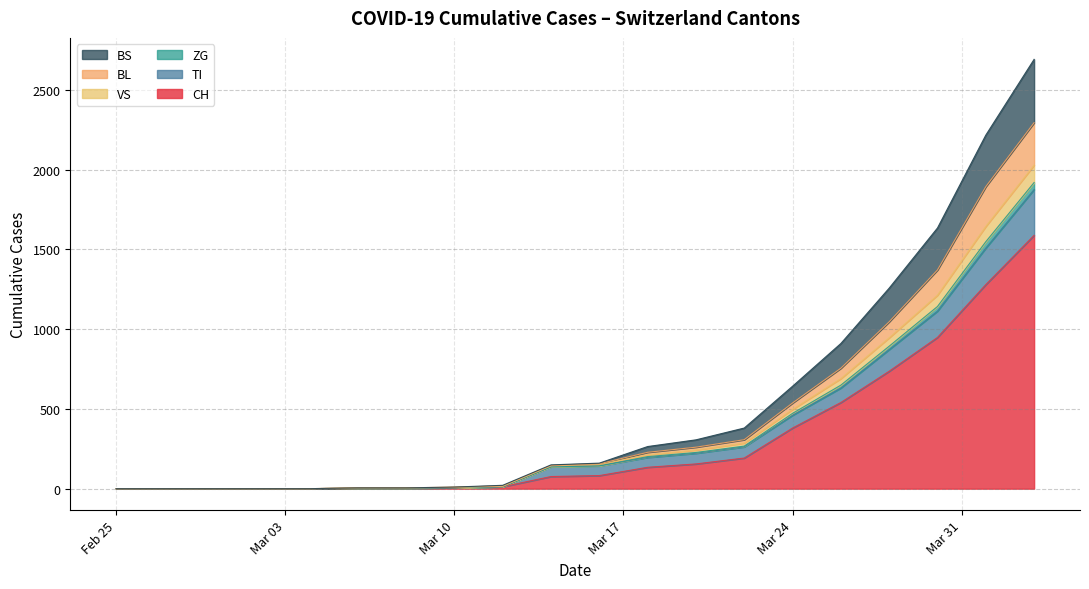

Between 2020-03-24 and 2020-06-09, which series saw the biggest shift?

CH